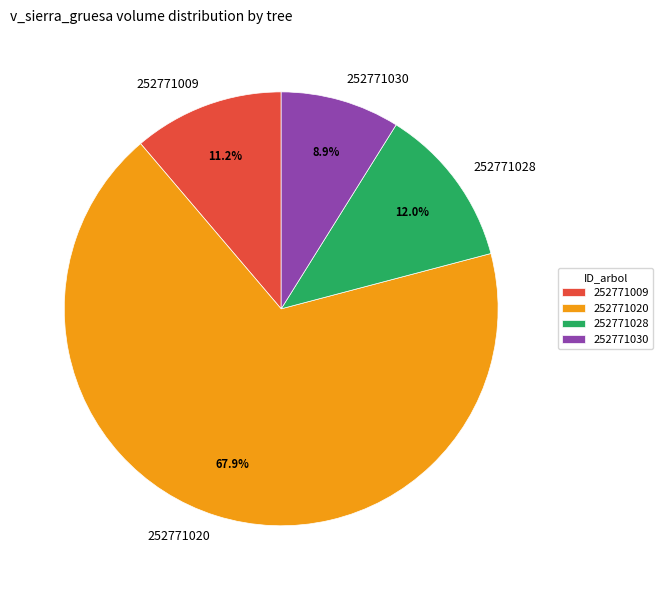

Which slice is the smallest?

252771030